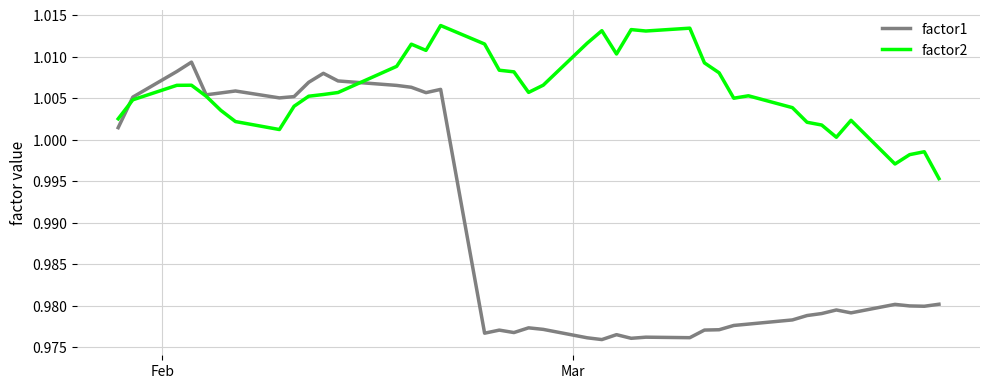

Is this an area chart (filled region under the line)?

No